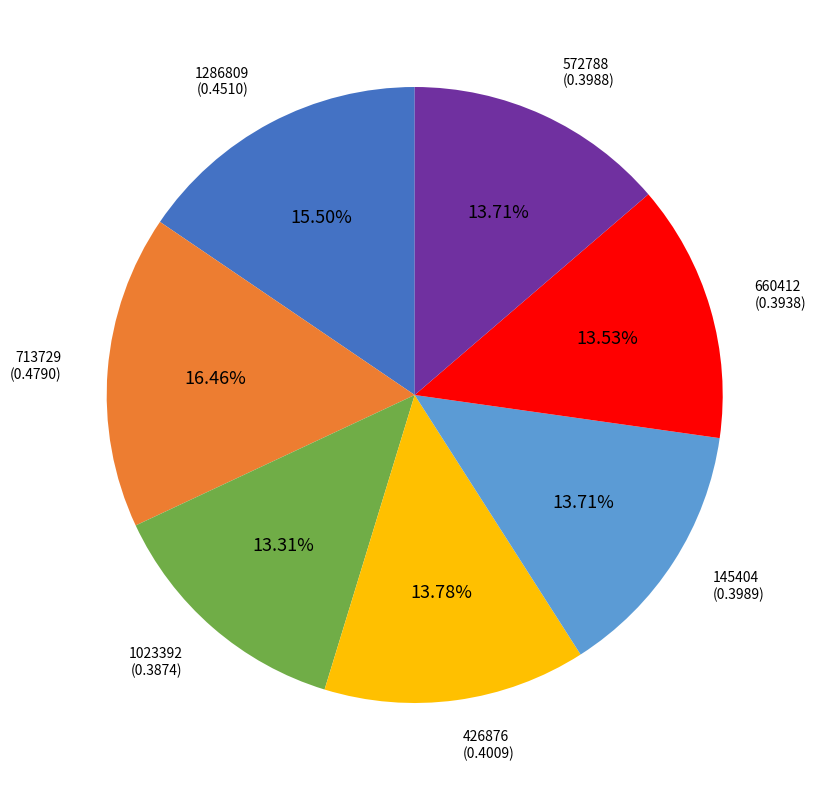

Is 713729 the majority of the pie?

No